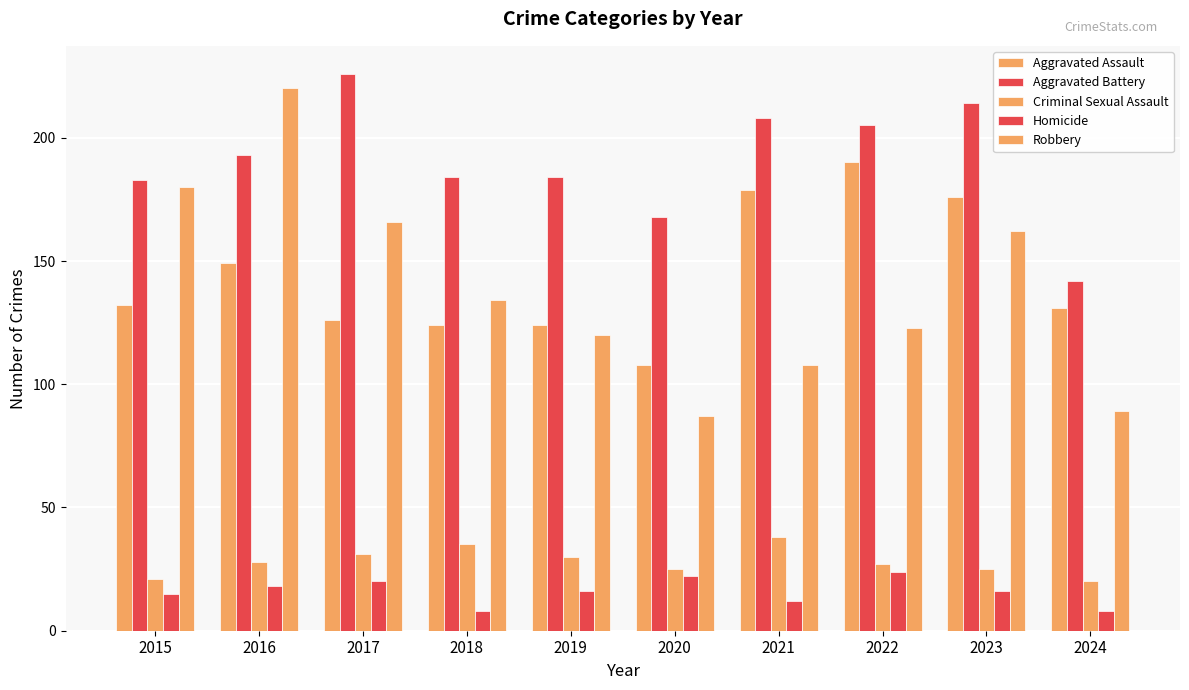

What is the greatest value displayed?

226